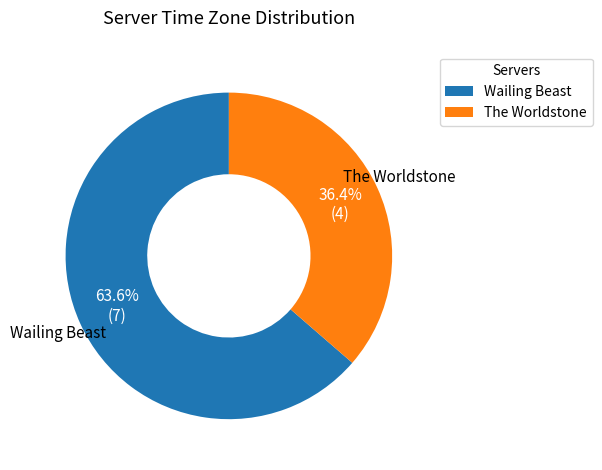

To the nearest percent, what is the difference between the The Worldstone and Wailing Beast slice percentages?

27%